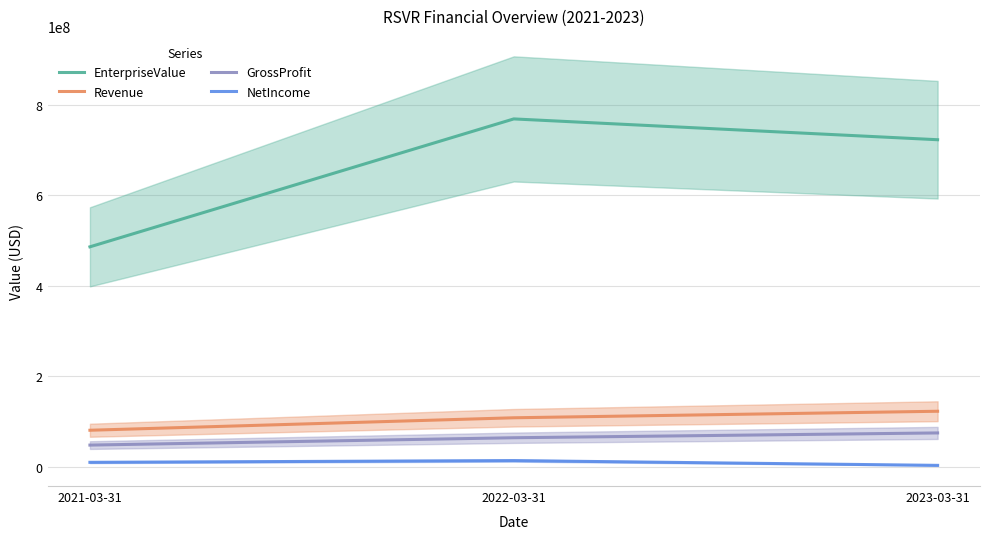

At which label is EnterpriseValue closest to 627678067?

2023-03-31